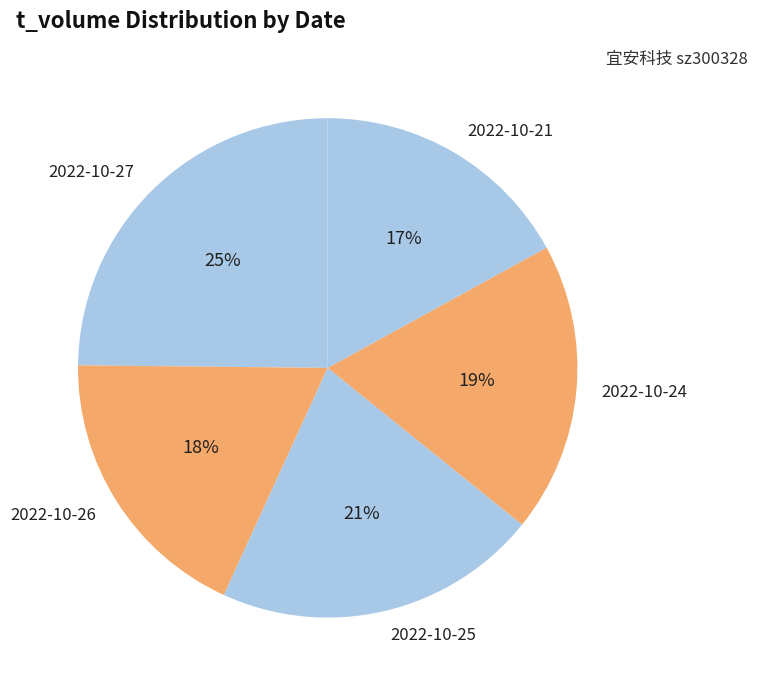

Between 2022-10-27 and 2022-10-25, which is larger?

2022-10-27